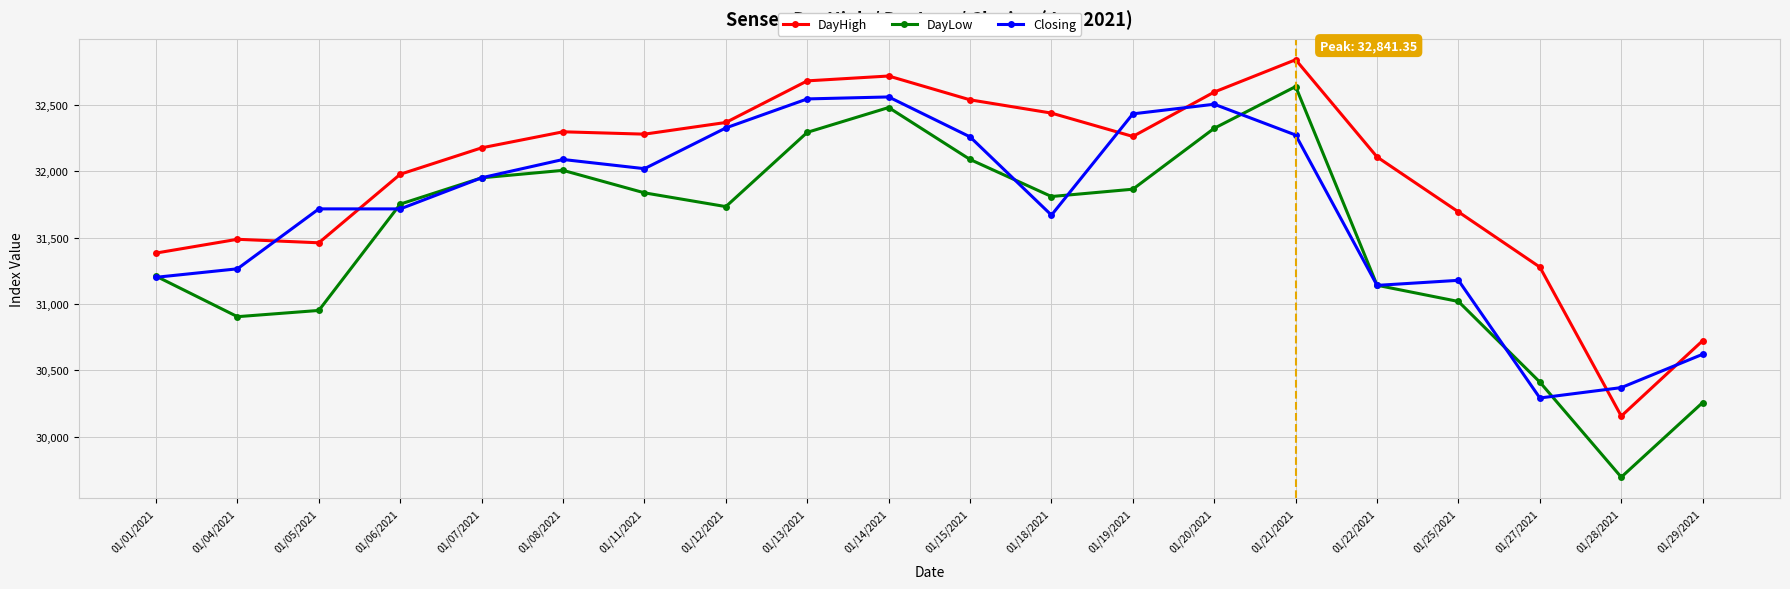

True or false: Closing and DayLow cross at least once.

True